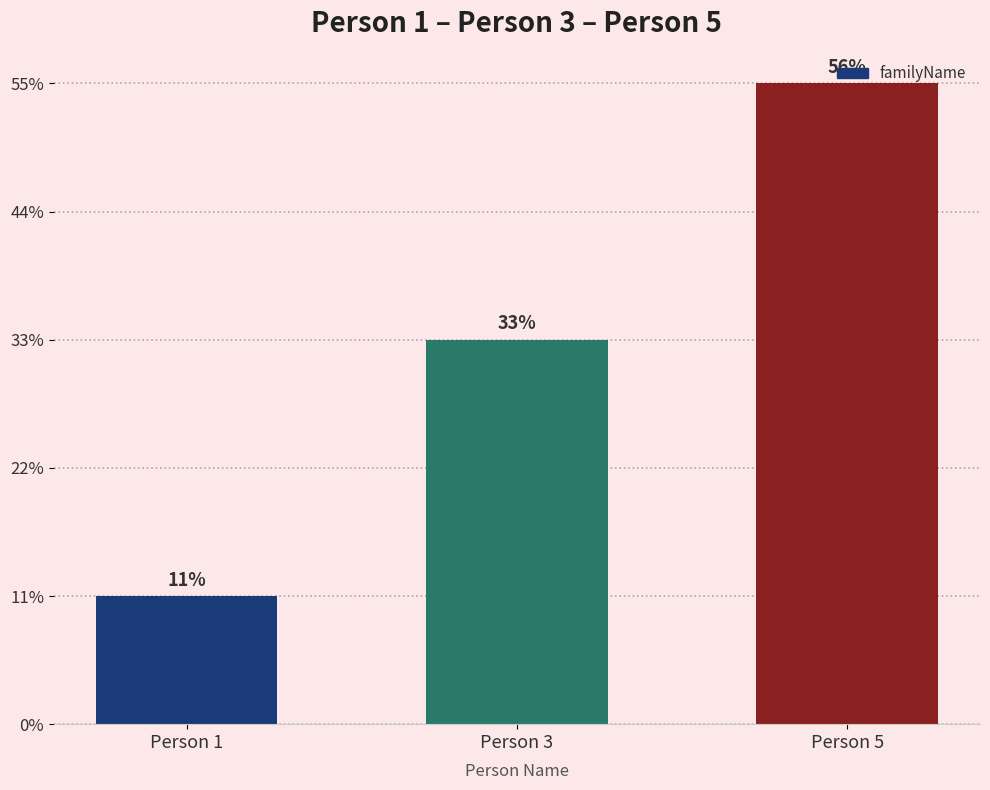

Are the bars grouped side by side (vs. stacked)?

No